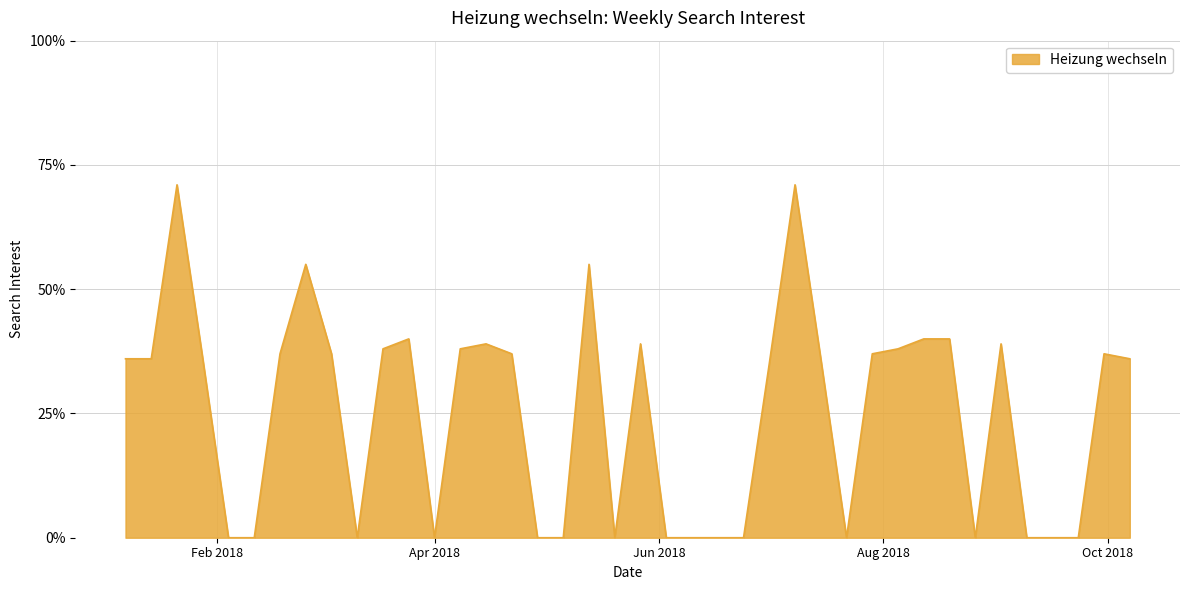

What is the difference between the maximum and minimum values?

71